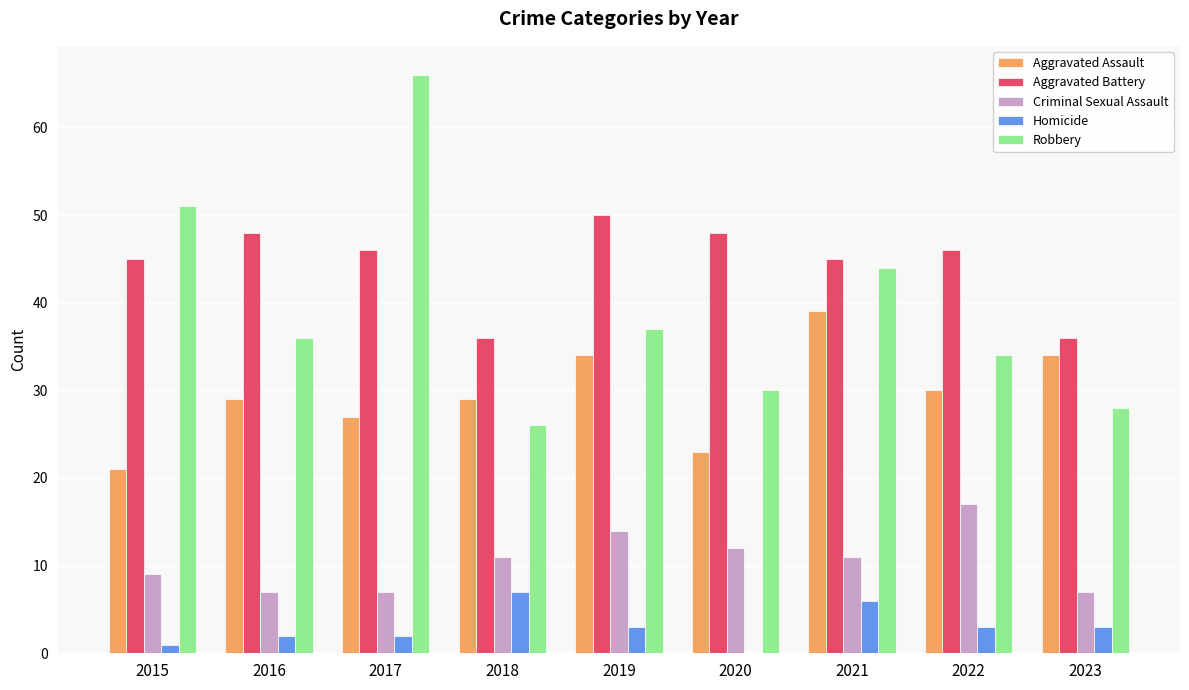

What is the total value across all series at 2021?

145